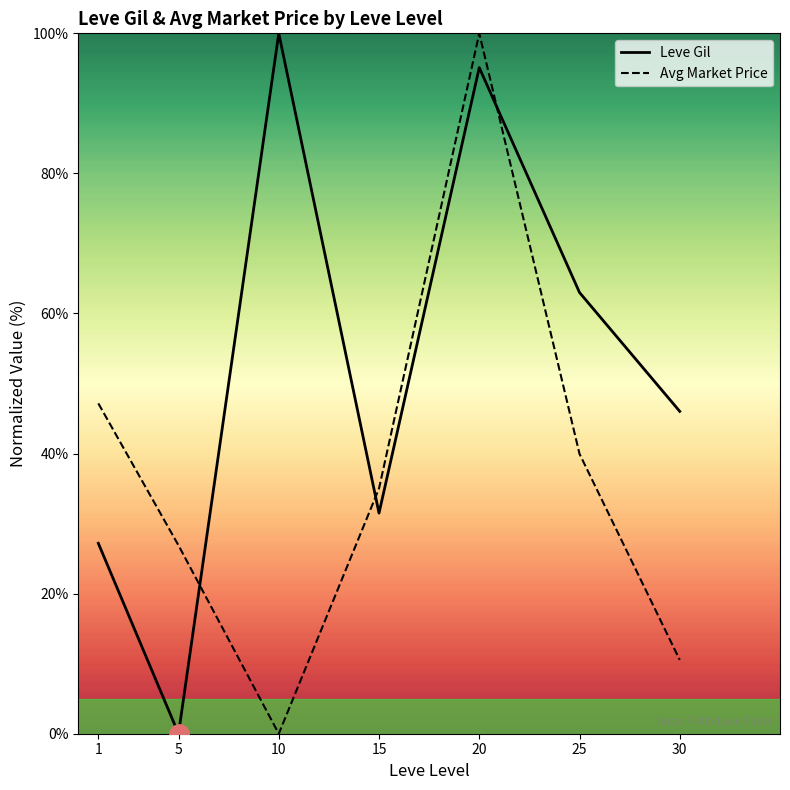

At which category does Leve Gil reach its first local valley?

5